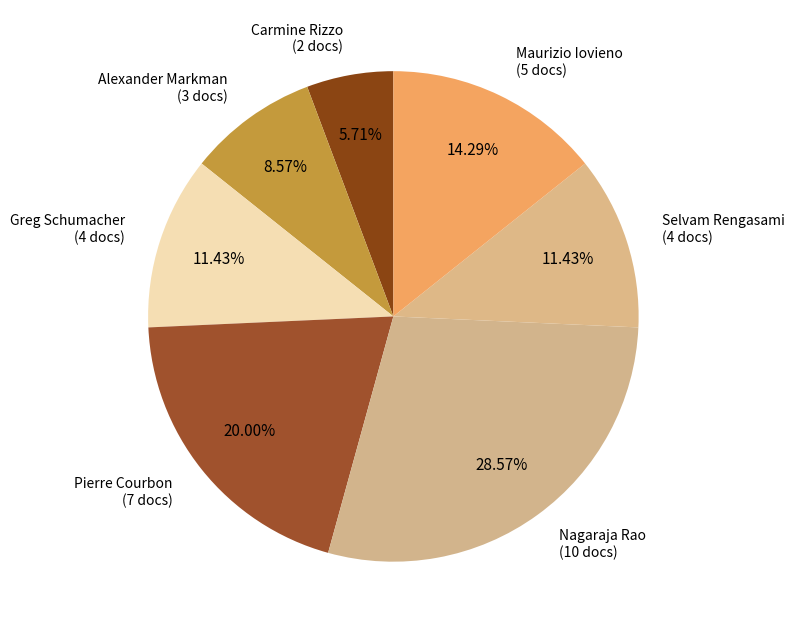

Count the number of slices in the pie.

7